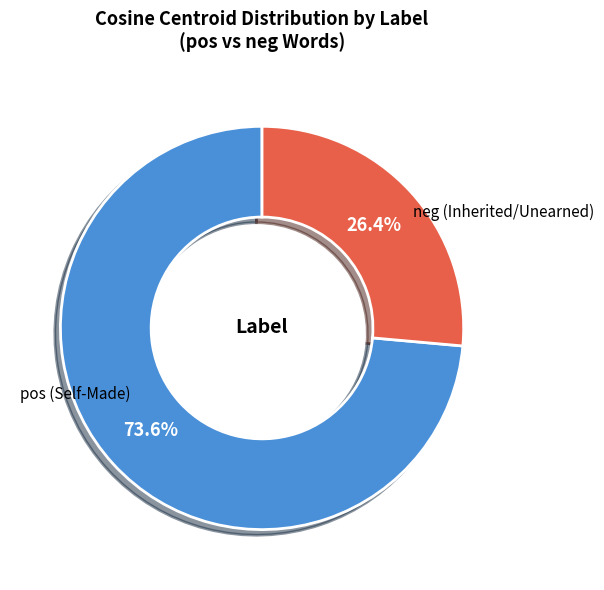

To the nearest percent, what is the difference between the largest and smallest slice percentages?

47%